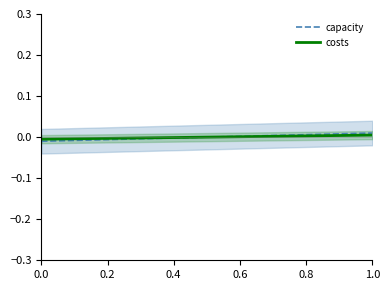

How many values in capacity are above zero?

5